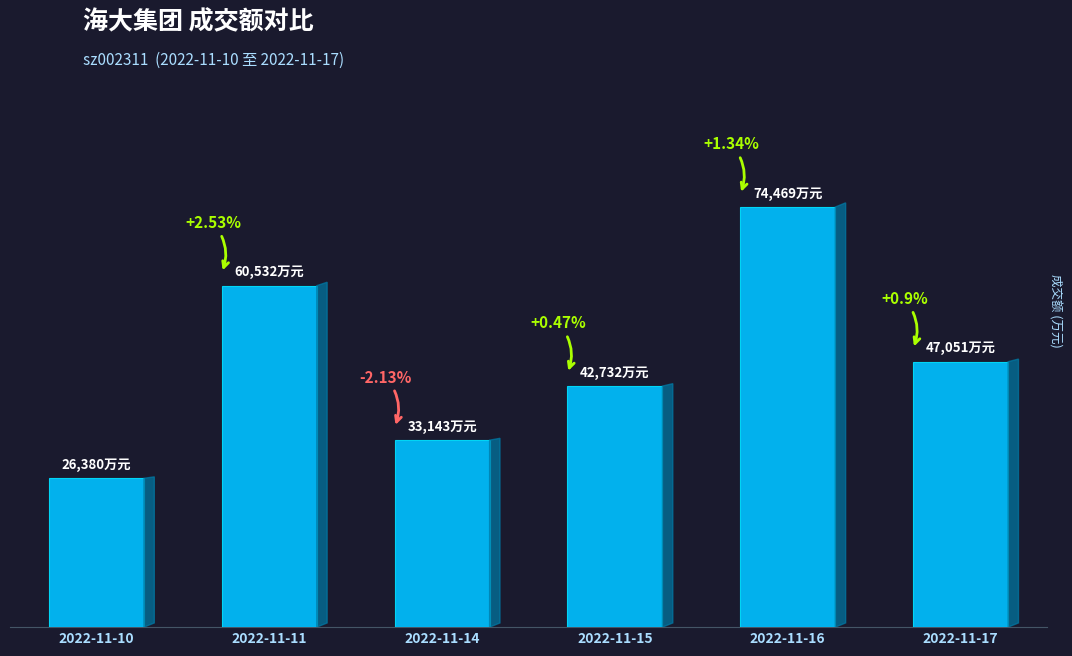

Reading left to right, list all the values displayed in this chart.

2022-11-10=26380	2022-11-11=60532	2022-11-14=33143	2022-11-15=42732	2022-11-16=74469	2022-11-17=47051